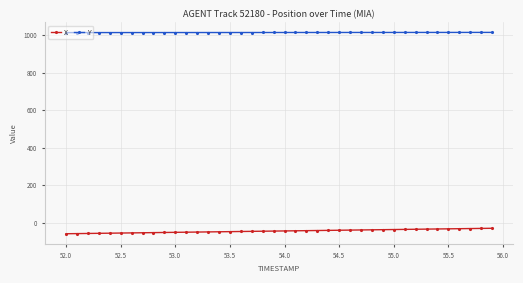

True or false: X and Y cross at least once.

False